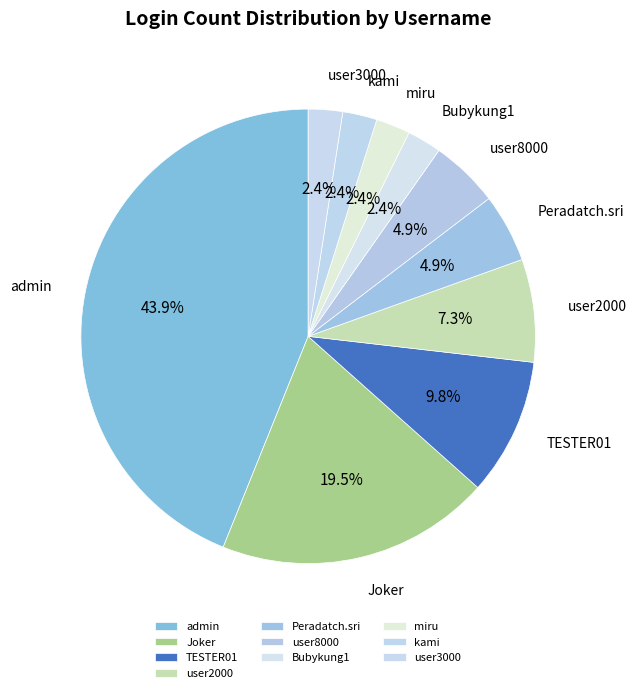

Which slice is the largest?

admin